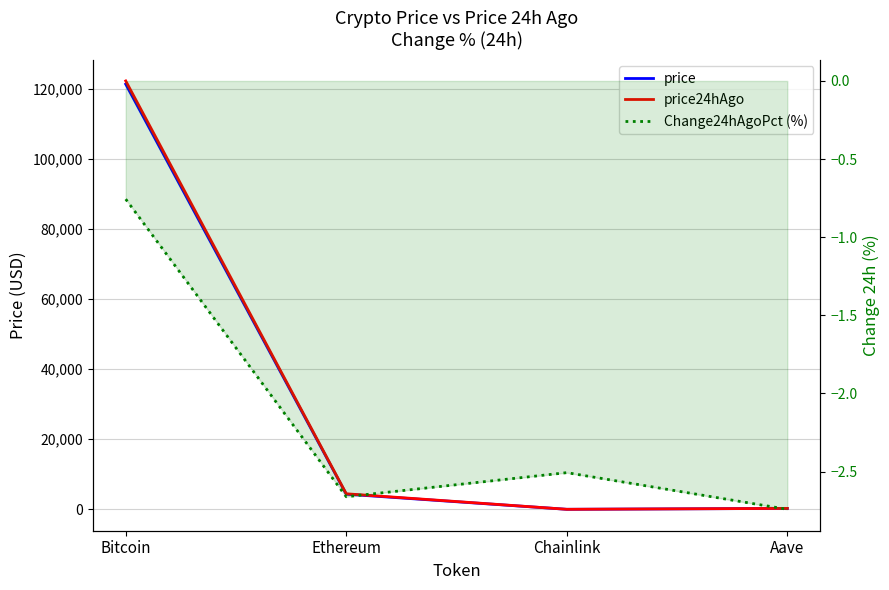

At Aave, list the series in order from smallest to largest.

Change24hAgoPct (%), price, price24hAgo